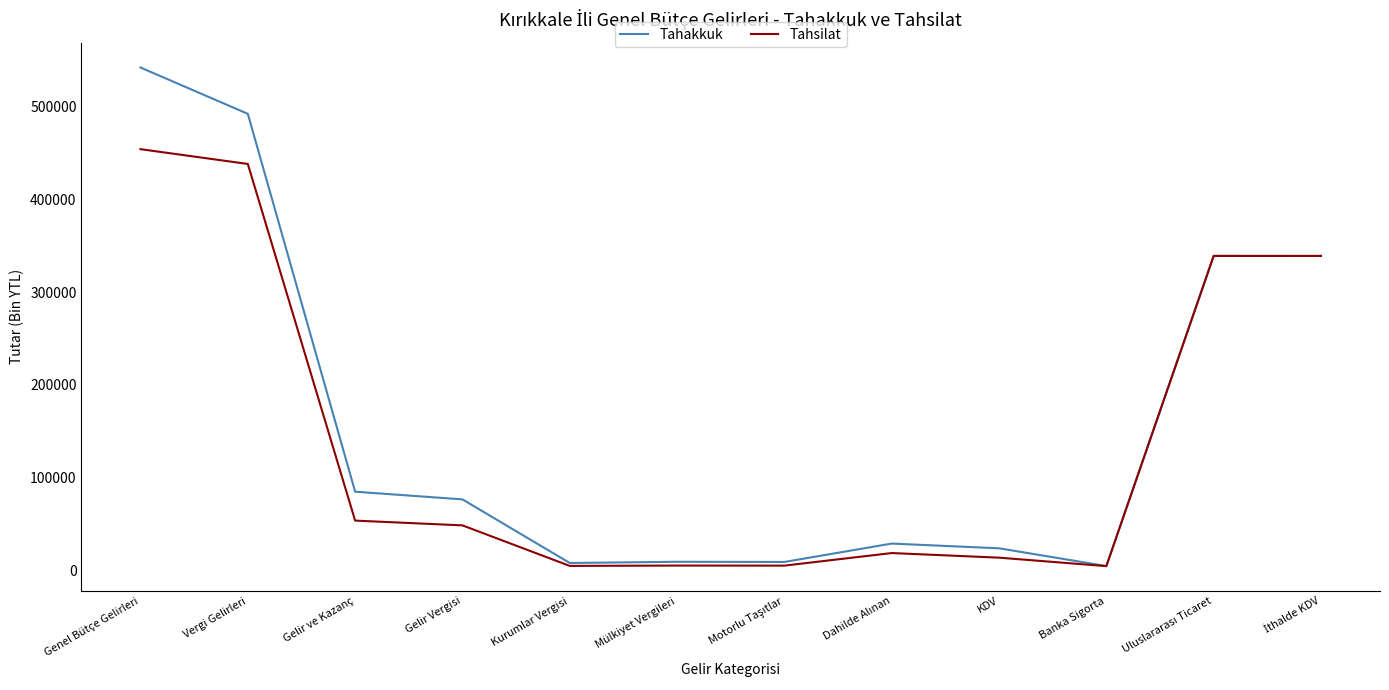

At which category is the sum across all series the highest?

Genel Bütçe Gelirleri